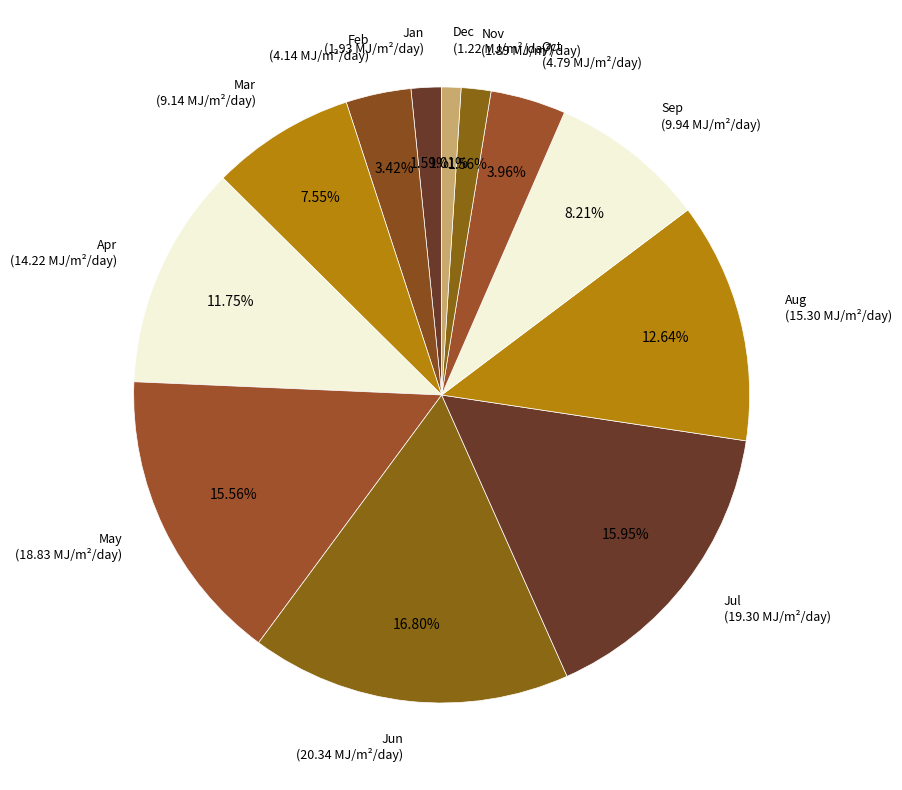

Combined, what portion of the pie is Sep and Jan?

9.8%